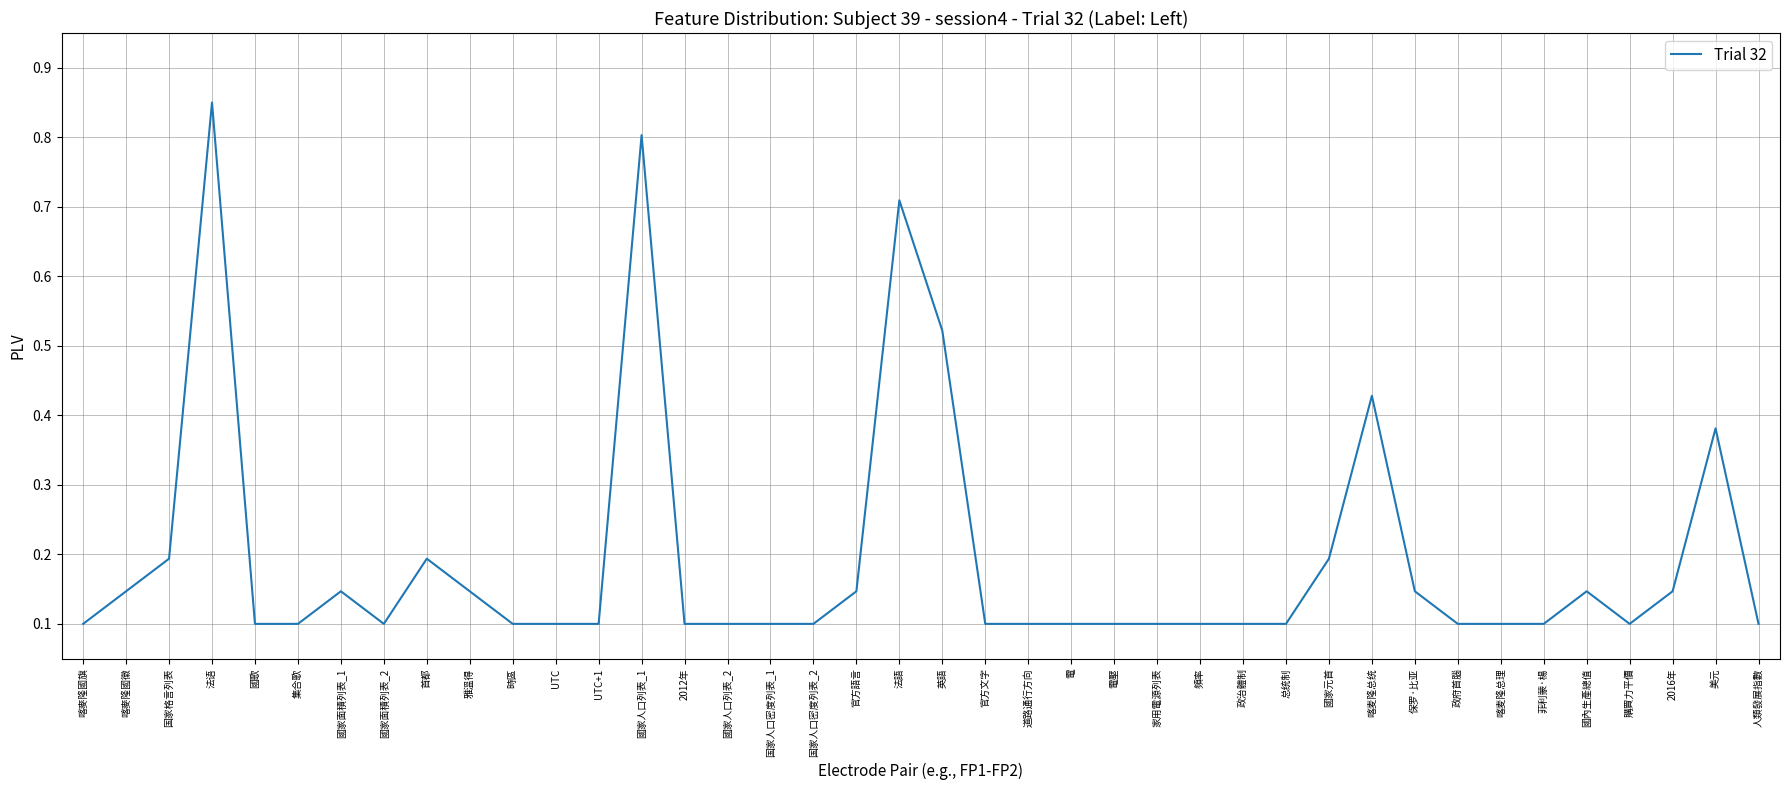

Is it true that the value at UTC is 0.1?

True